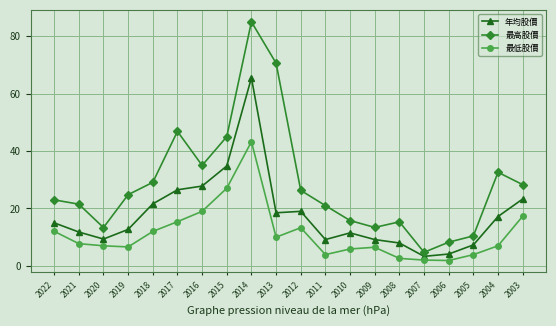

What is the average value of the 最高股價 series?

28.5